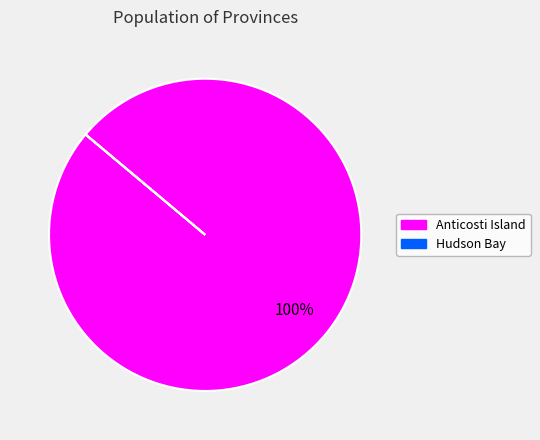

True or false: Anticosti Island accounts for 100% of the total.

True